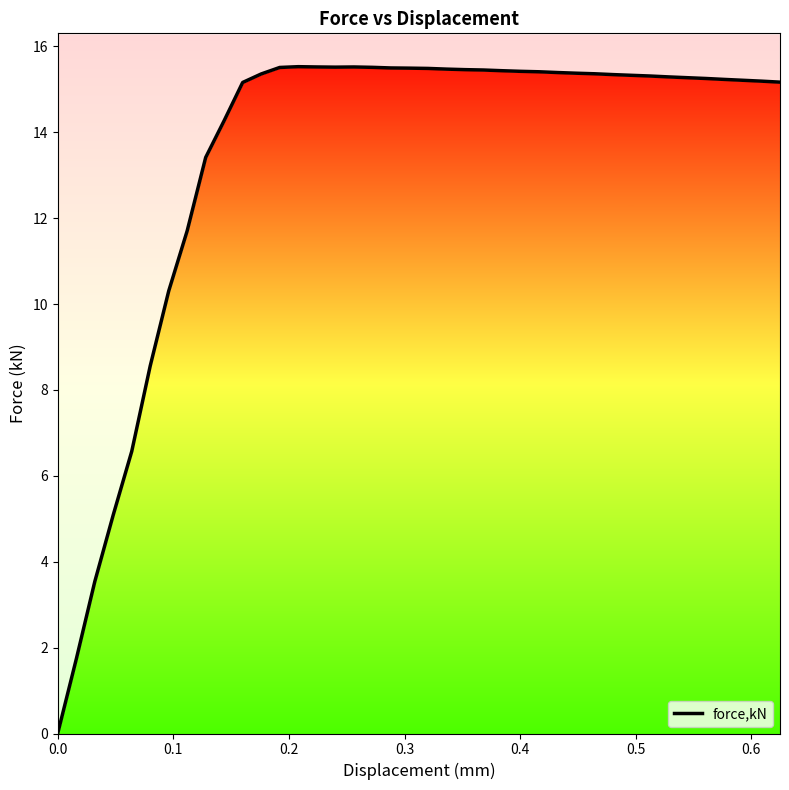

How many interior local peaks (higher than both neighbors) does the data have?

2